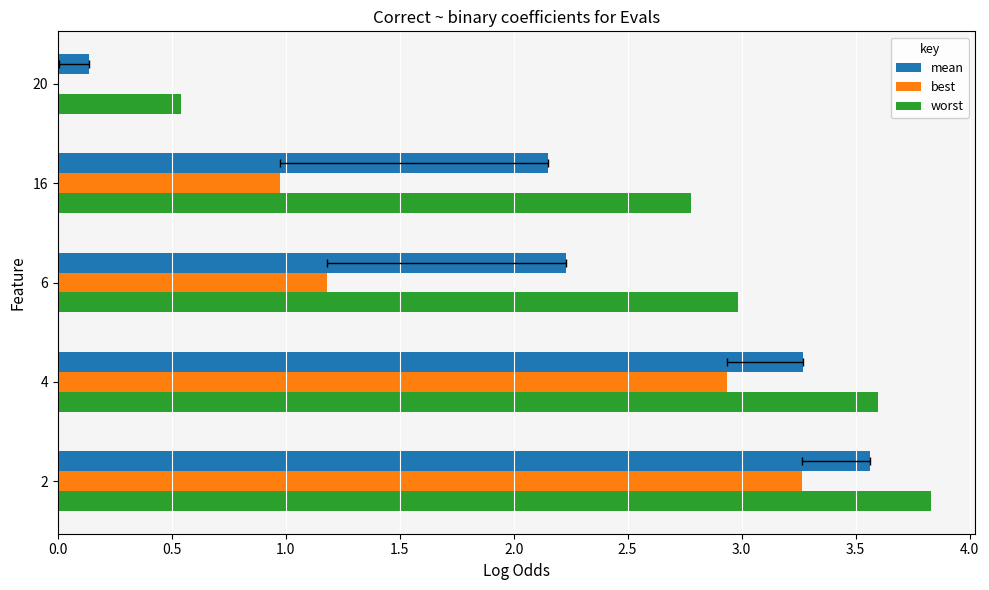

What is the maximum value for mean?

3.6